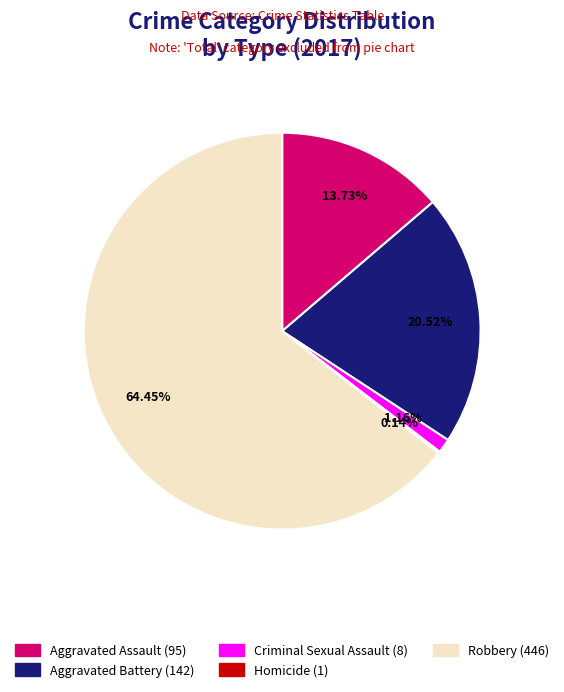

Which category accounts for the majority?

Robbery